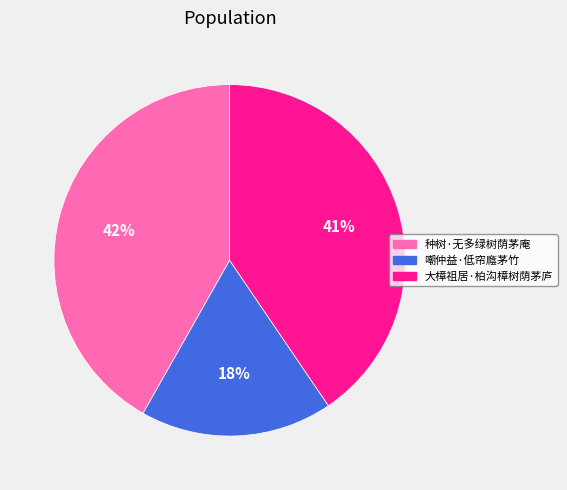

The 大樟祖居·柏沟樟树荫茅庐 slice represents 32% of the pie. True or false?

False